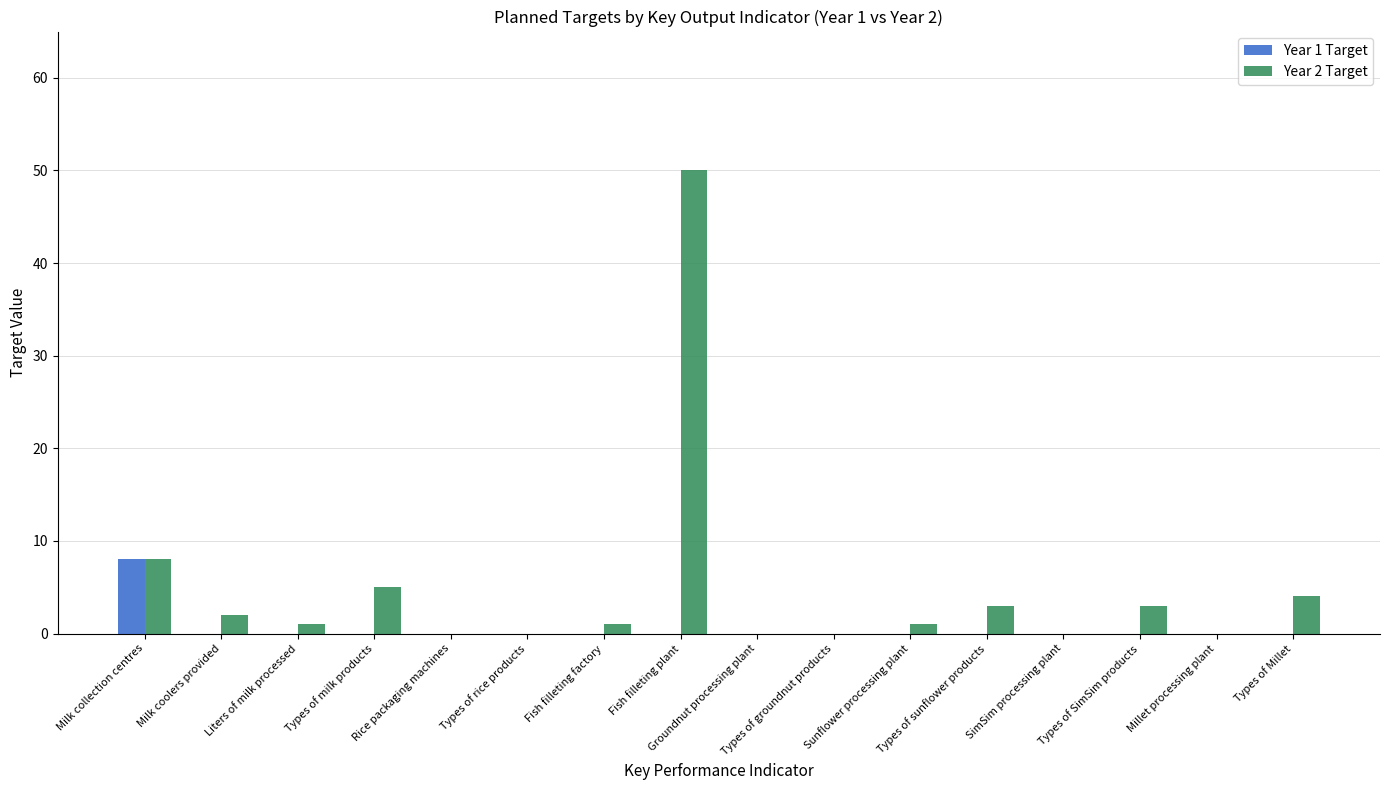

Which series has the largest total across all categories?

Year 2 Target